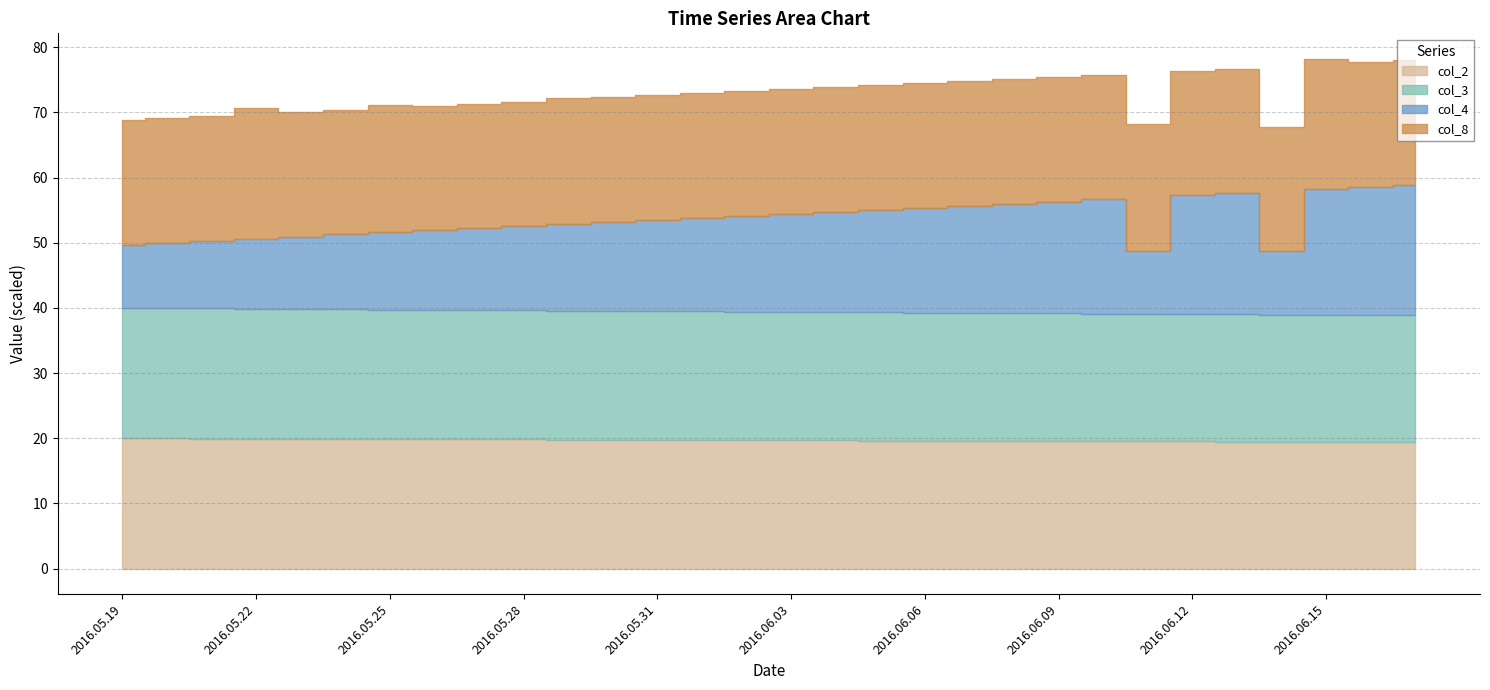

What is the label of the 4th point from the left?

2016.05.22